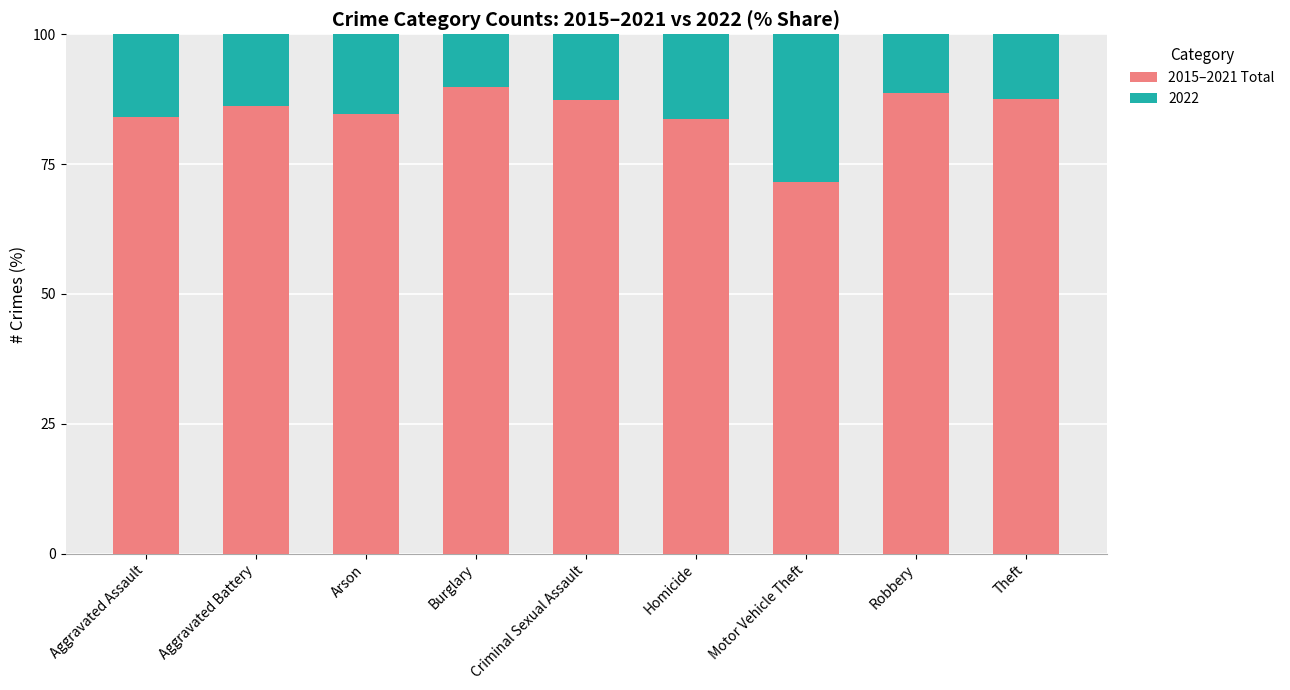

How many data points does each series have?

9